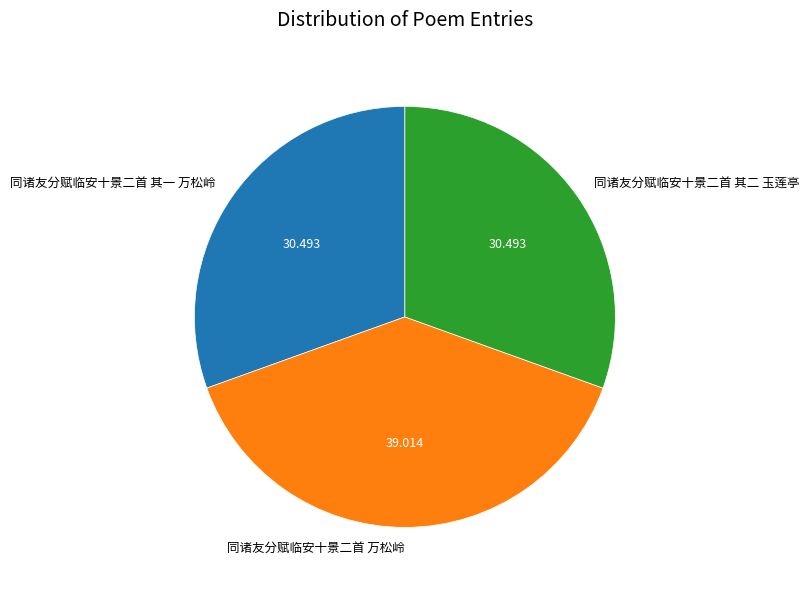

Do 同诸友分赋临安十景二首 万松岭 and 同诸友分赋临安十景二首 其二 玉莲亭 together represent more than half of the pie?

Yes